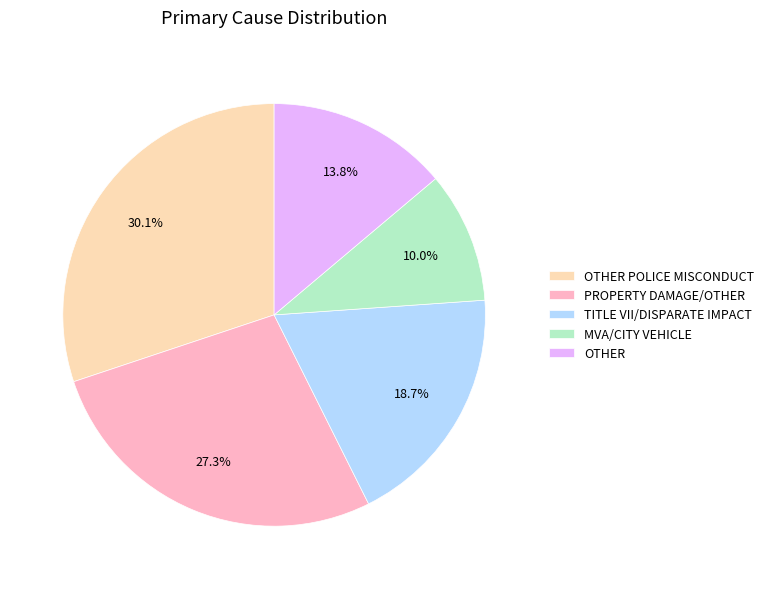

How much of the chart is everything except OTHER?

86.2%